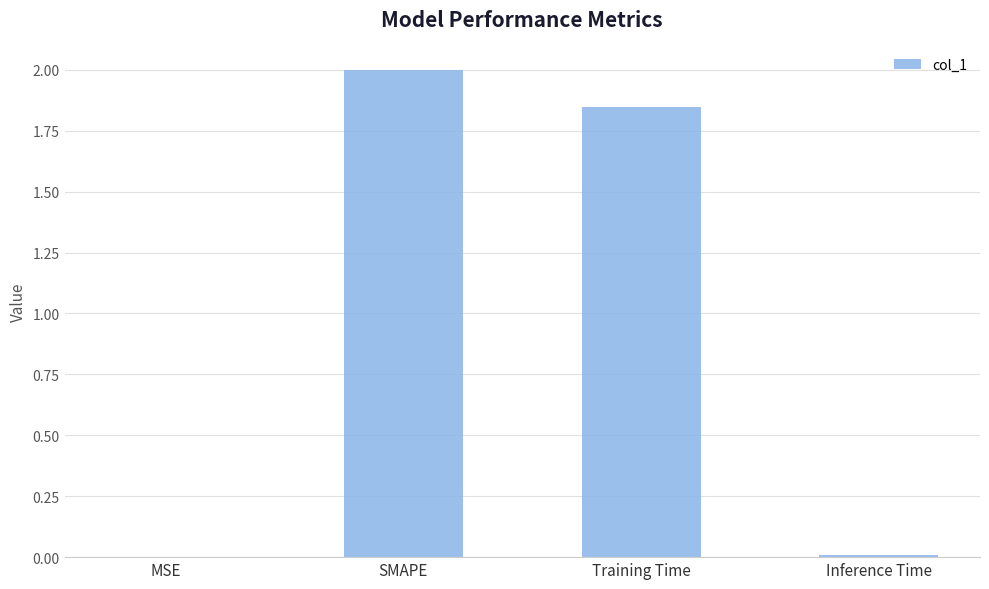

Read the value at SMAPE.

2.0